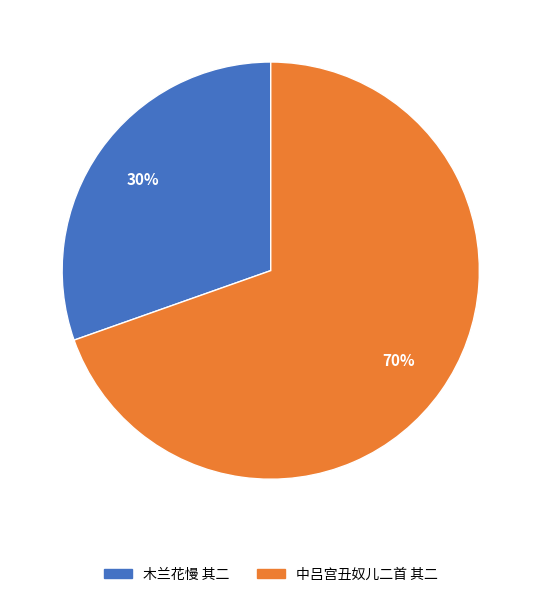

Is there any slice that represents more than half of the pie?

Yes